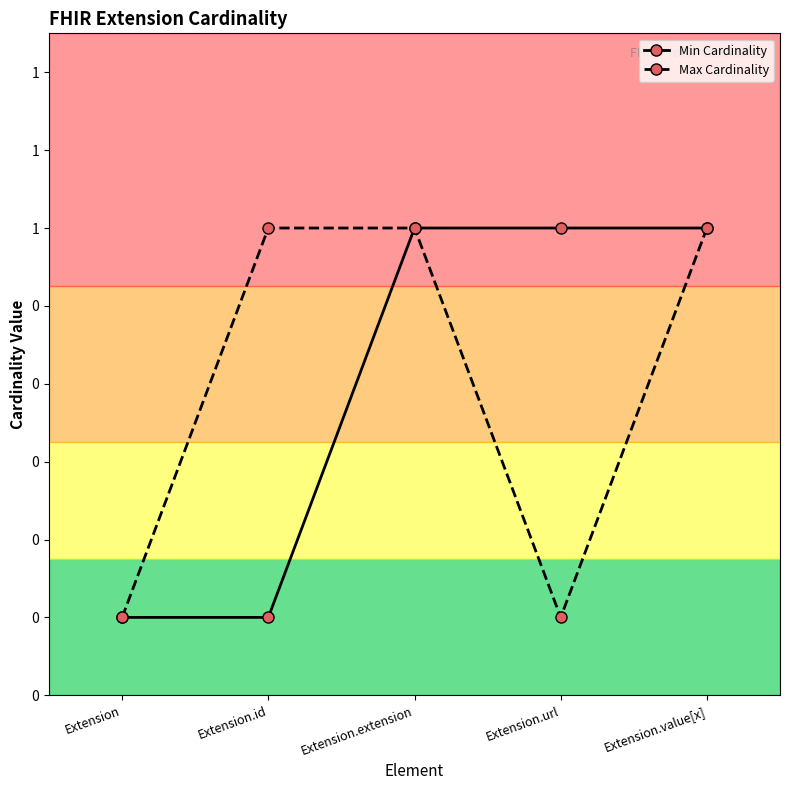

At which category does Max Cardinality reach its first local valley?

Extension.url